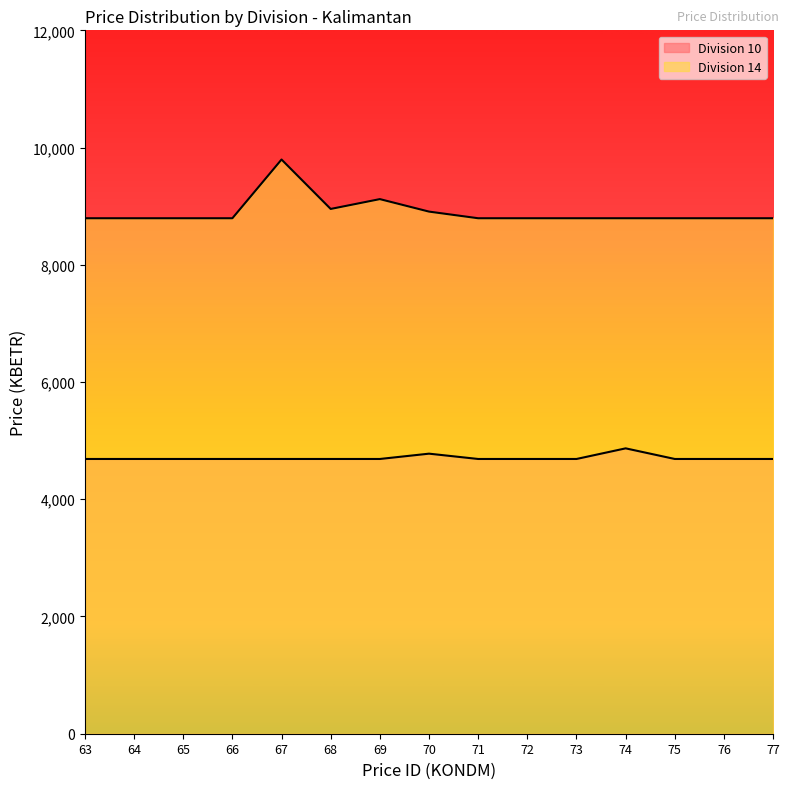

In Division 10, how many points are higher than both neighbors (excluding endpoints)?

2